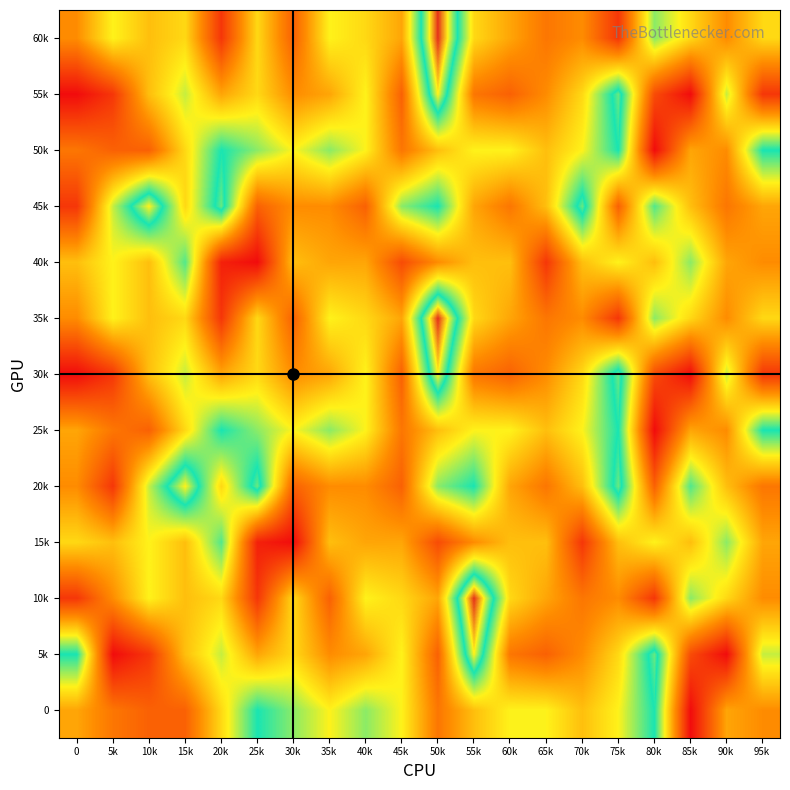

What is the difference between the highest and lowest values at 45k?

9